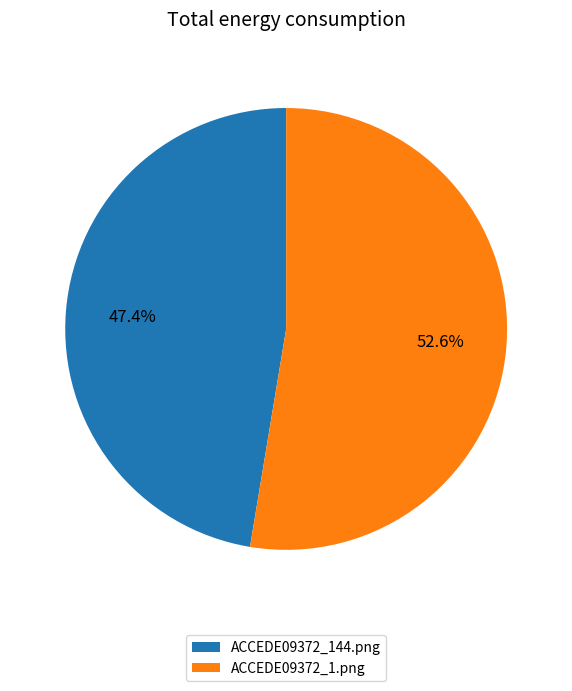

What is the total percentage of ACCEDE09372_1.png and ACCEDE09372_144.png?

100.0%